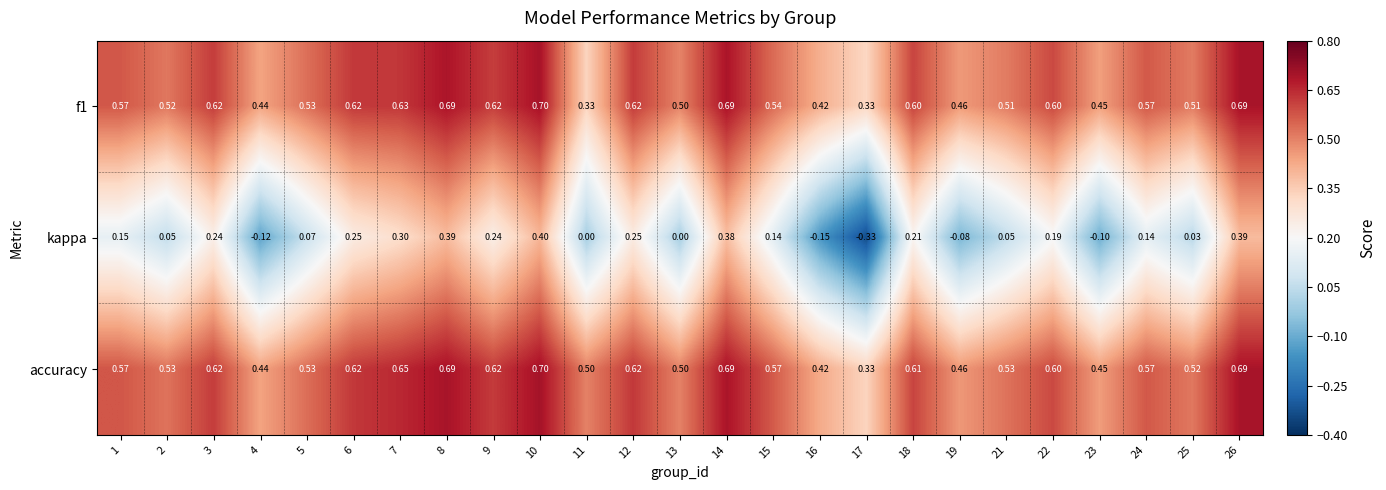

How many data points does each series have?

25